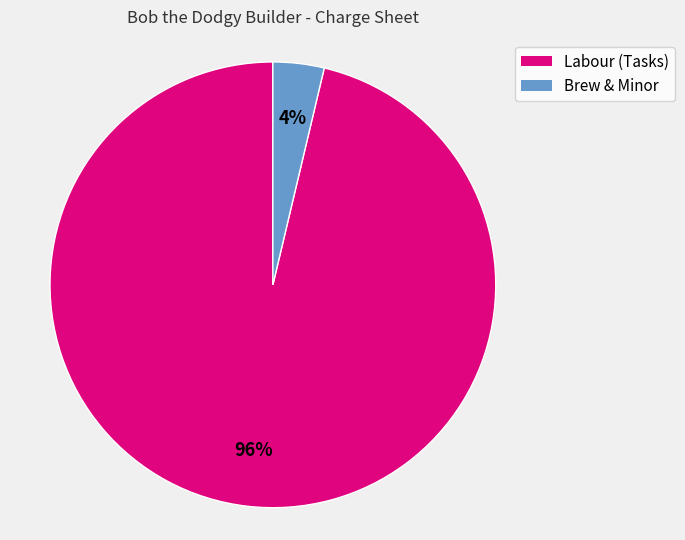

How many slices are in this pie chart?

2